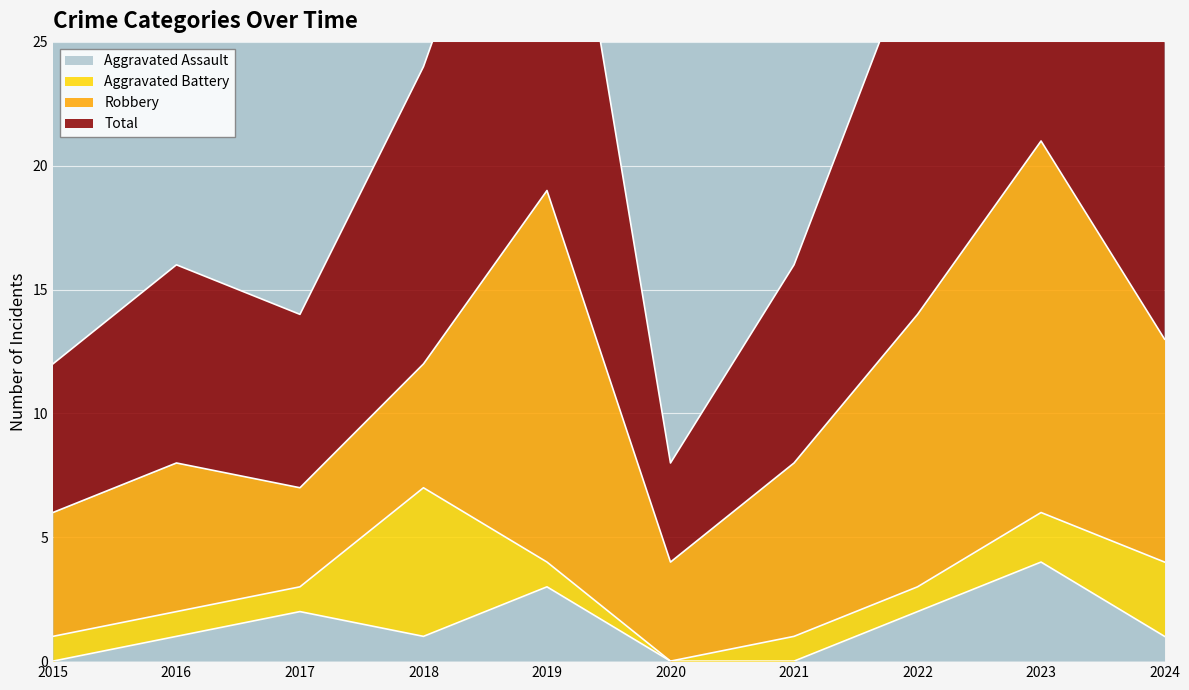

True or false: Aggravated Assault has a value of 2 at 2022.

True